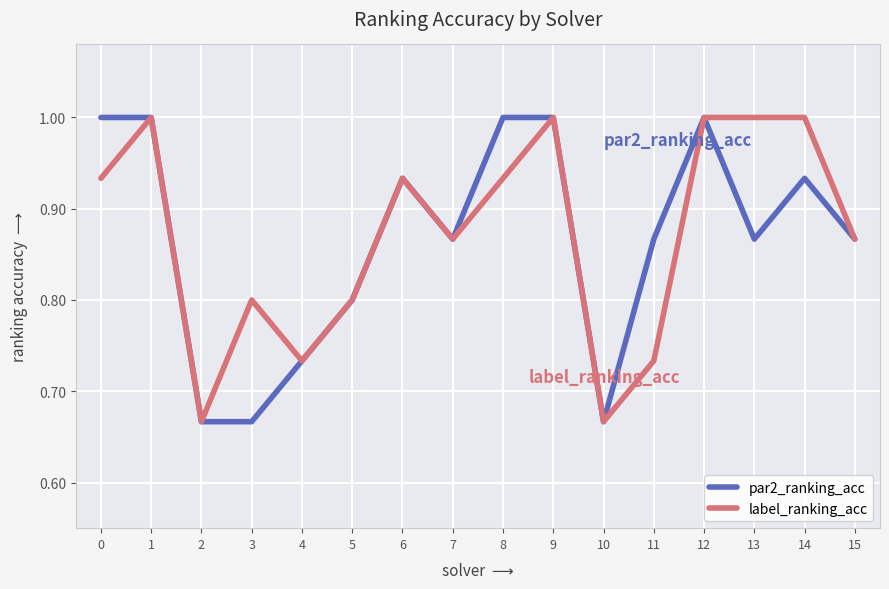

What is the highest value of the label_ranking_acc series?

1.0